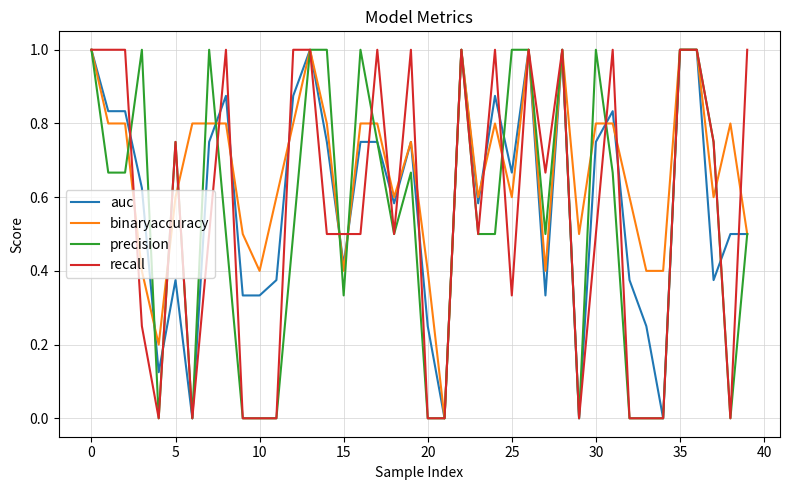

Is this an area chart (filled region under the line)?

No